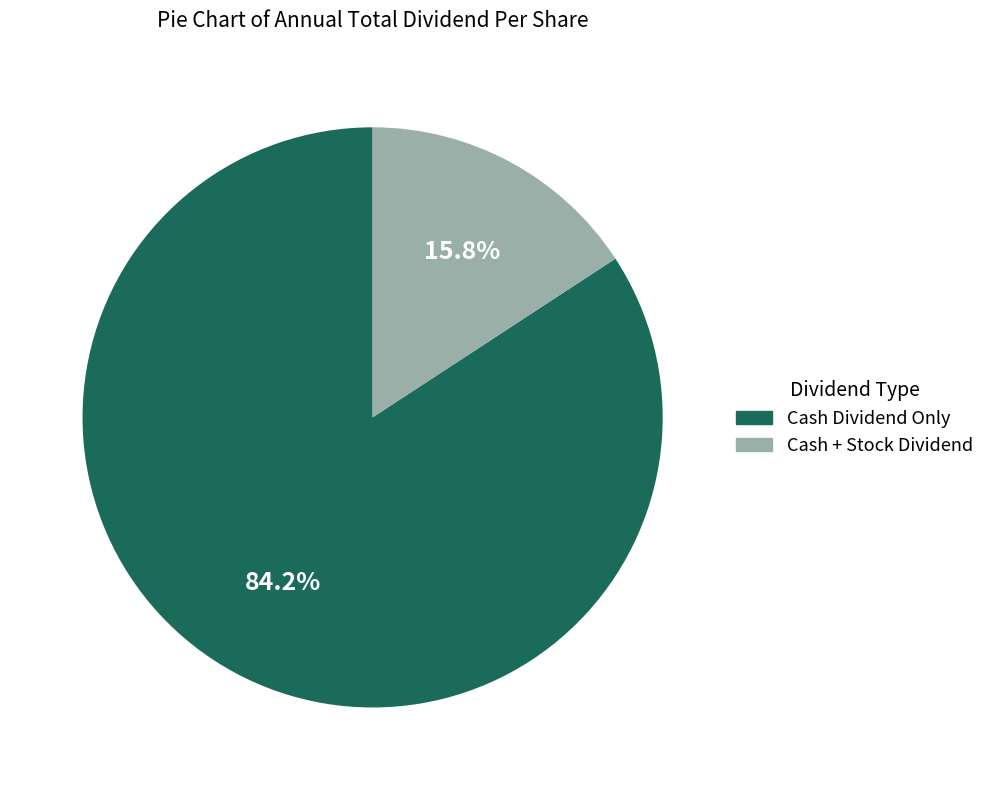

How many segments does this pie chart have?

2